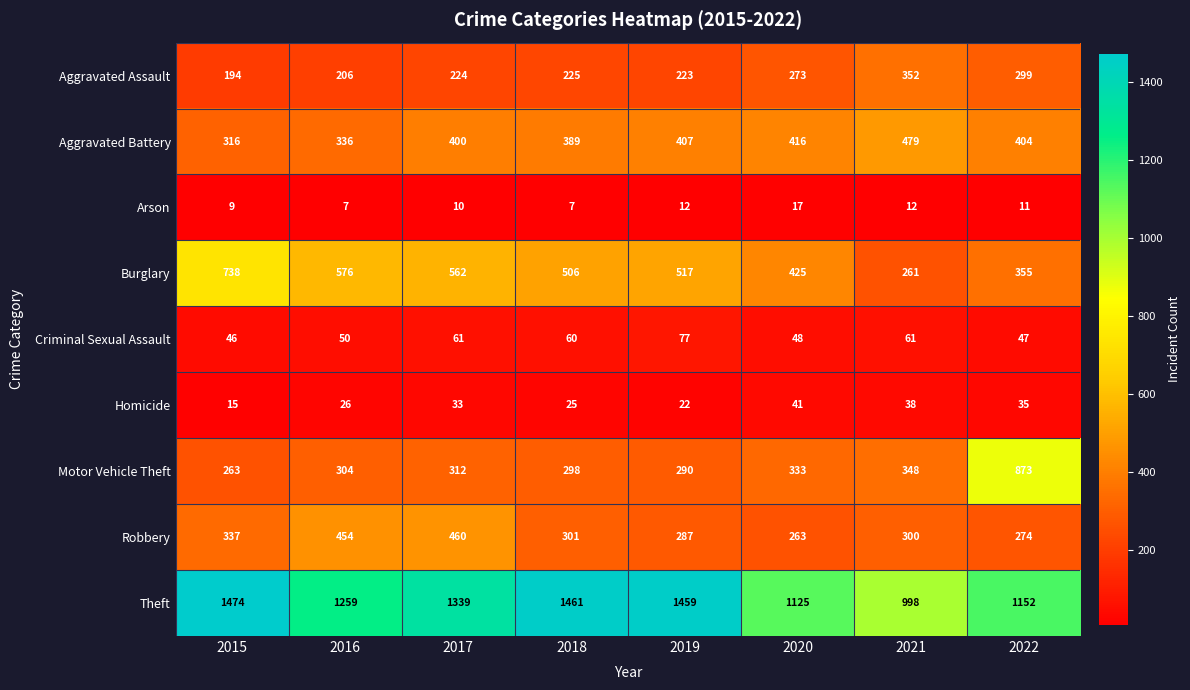

Which series has the largest total across all categories?

Theft